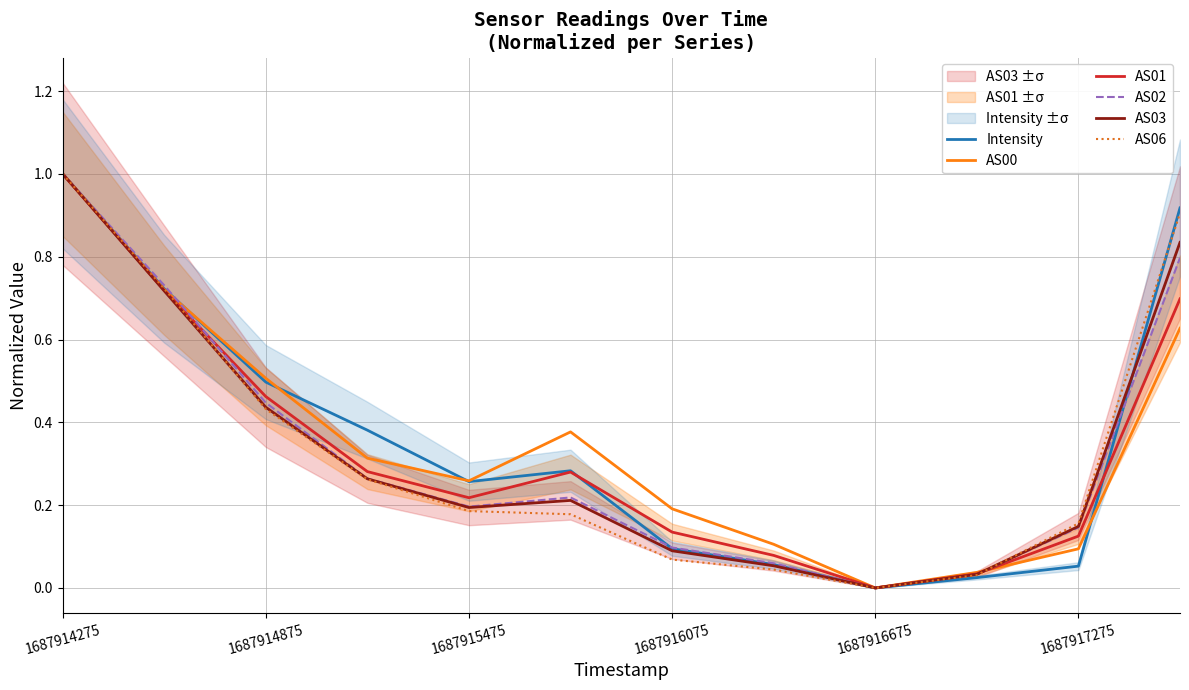

Reading right to left, what are all the values shown in this chart?

Intensity: 0.9	0.1	0.0	0.0	0.1	0.1	0.3	0.3	0.4	0.5	0.7	1.0
AS00: 0.6	0.1	0.0	0.0	0.1	0.2	0.4	0.3	0.3	0.5	0.7	1.0
AS01: 0.7	0.1	0.0	0.0	0.1	0.1	0.3	0.2	0.3	0.5	0.7	1.0
AS02: 0.8	0.1	0.0	0.0	0.1	0.1	0.2	0.2	0.3	0.4	0.7	1.0
AS03: 0.8	0.1	0.0	0.0	0.1	0.1	0.2	0.2	0.3	0.4	0.7	1.0
AS06: 0.9	0.2	0.0	0.0	0.0	0.1	0.2	0.2	0.3	0.4	0.7	1.0